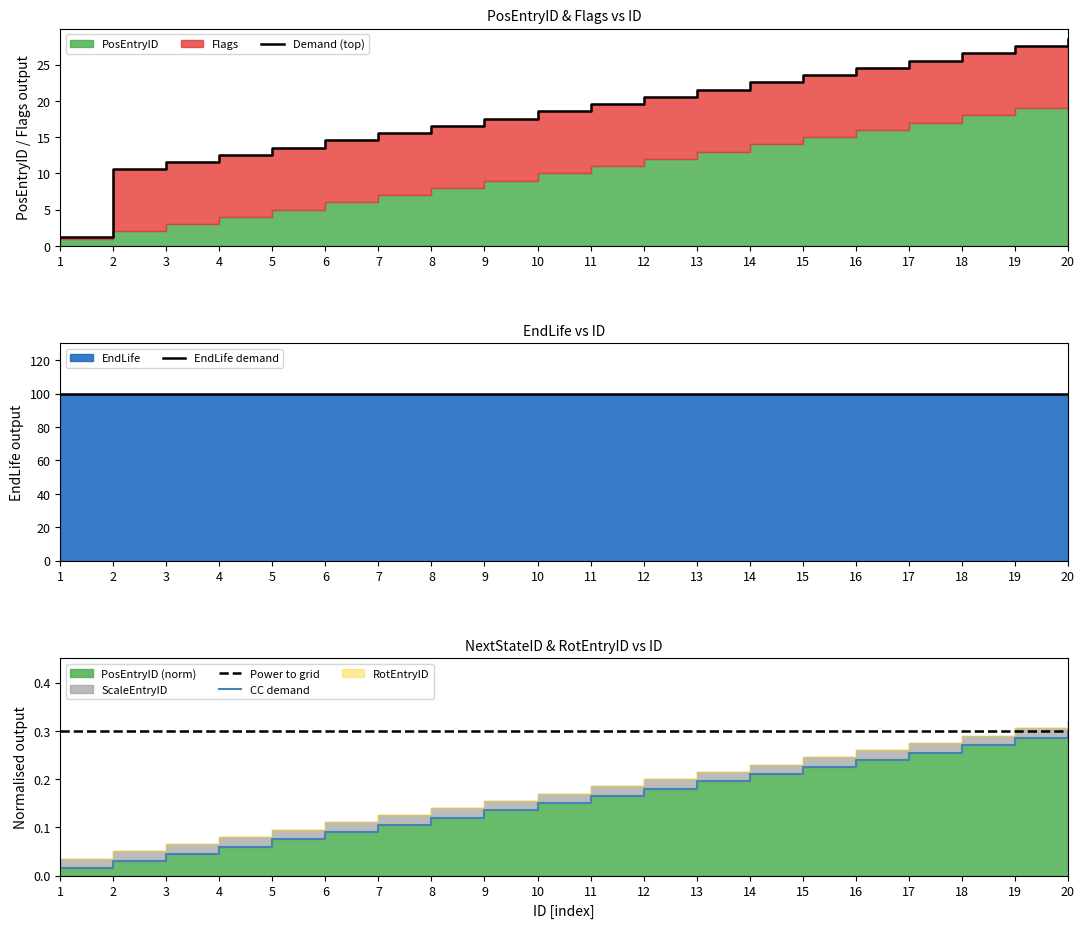

What is the difference between the CC demand values at 15 and 20?

0.1